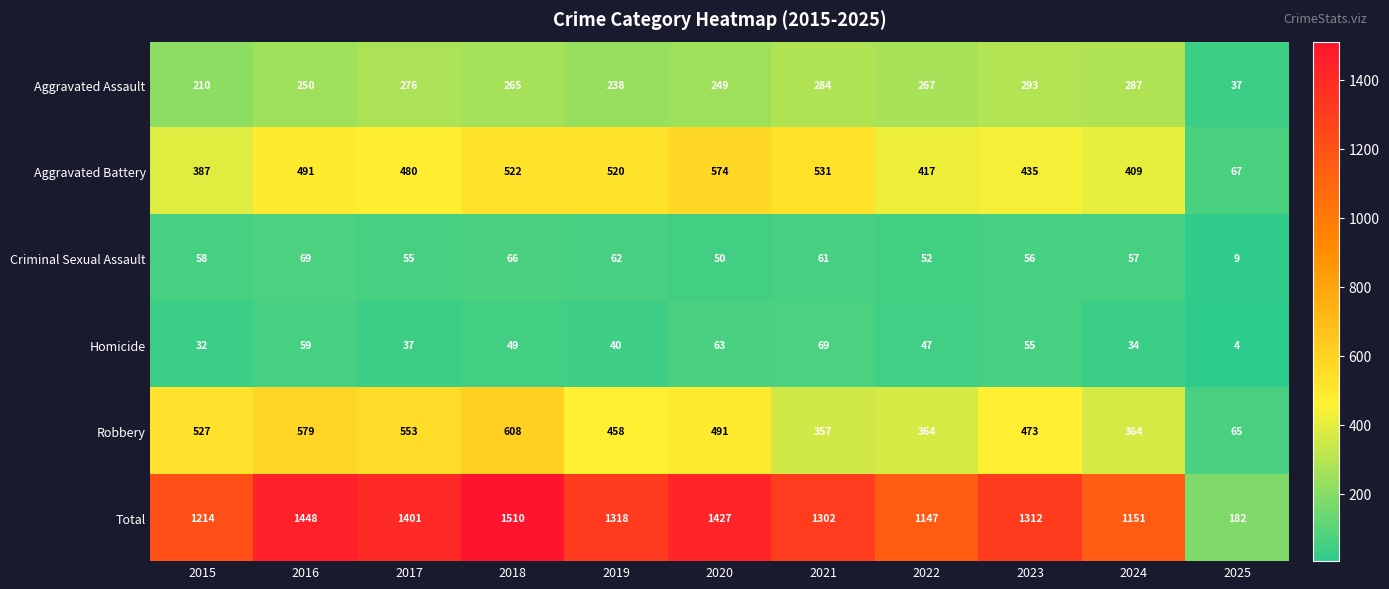

List the labels in order of Criminal Sexual Assault value, largest first.

2016, 2018, 2019, 2021, 2015, 2024, 2023, 2017, 2022, 2020, 2025